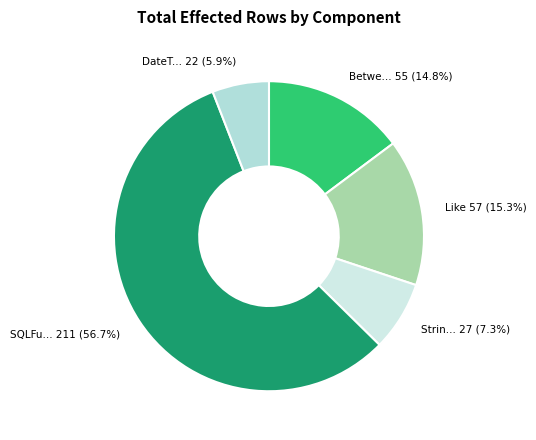

Is there any slice that represents more than half of the pie?

Yes